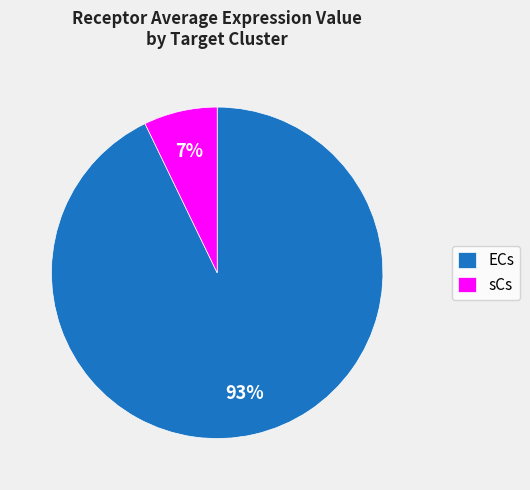

What percentage is the ECs slice, to the nearest percent?

93%